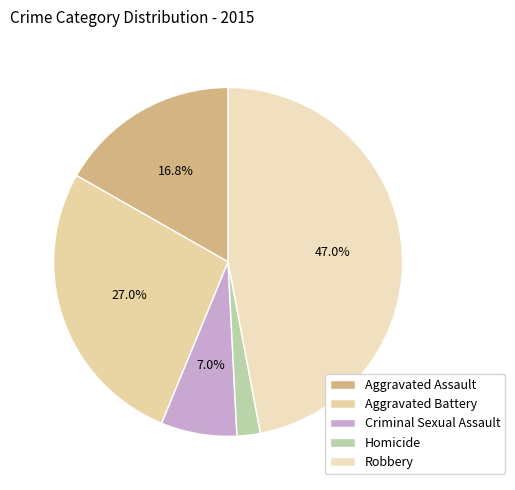

Is it true that Robbery is 38% of the pie?

False